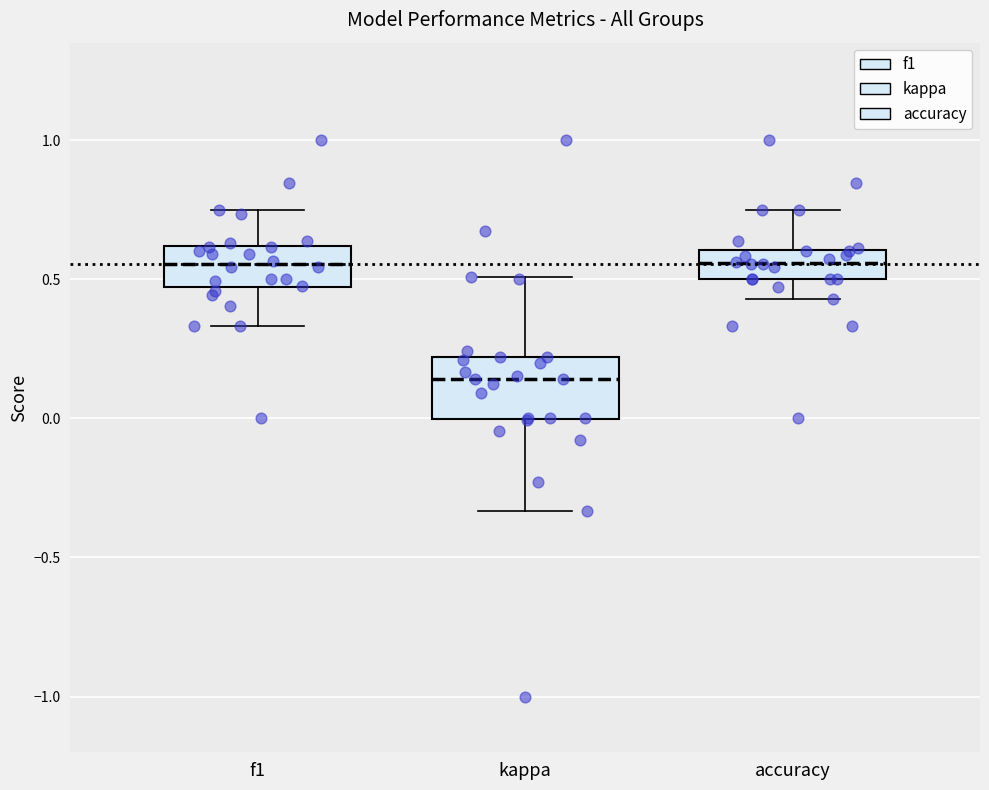

Where does the median line of the box for f1 sit on the y-axis? The values are not printed on the chart, so give them approximately, as read against the axis.

0.55